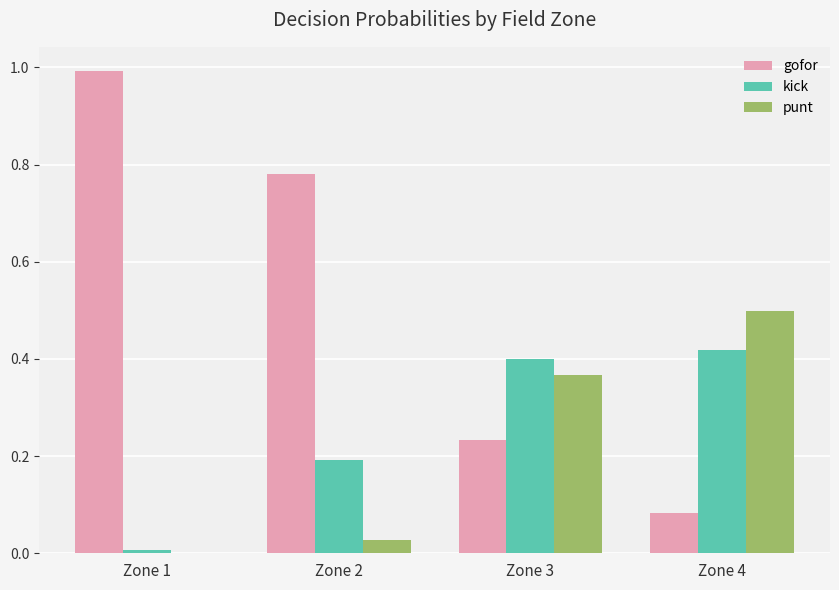

Which series has the largest total across all categories?

gofor